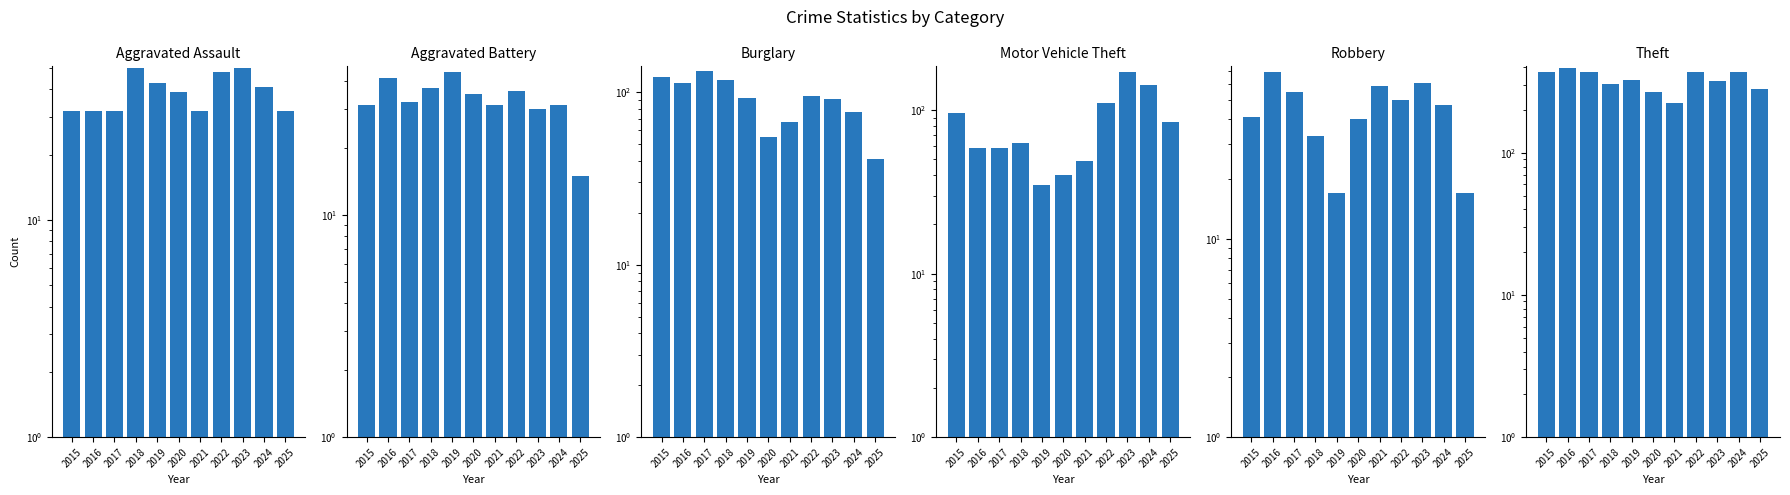

At which category is the sum across all series the highest?

2023